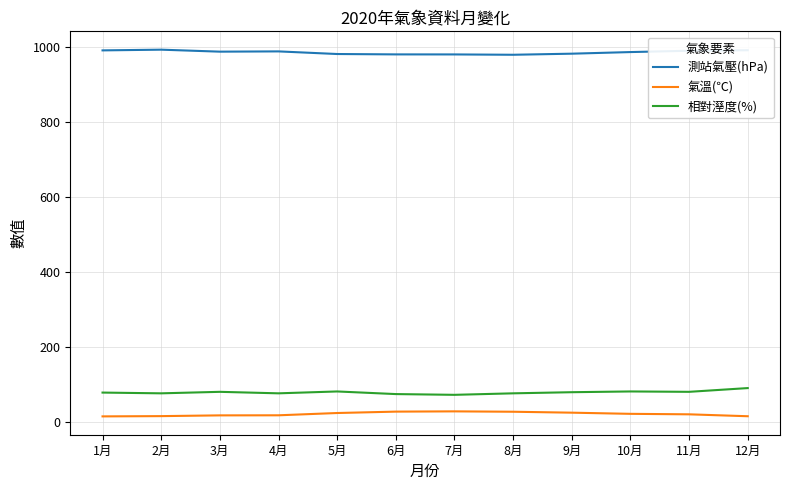

Is it true that 相對溼度(%) equals 133.0 at 6月?

False